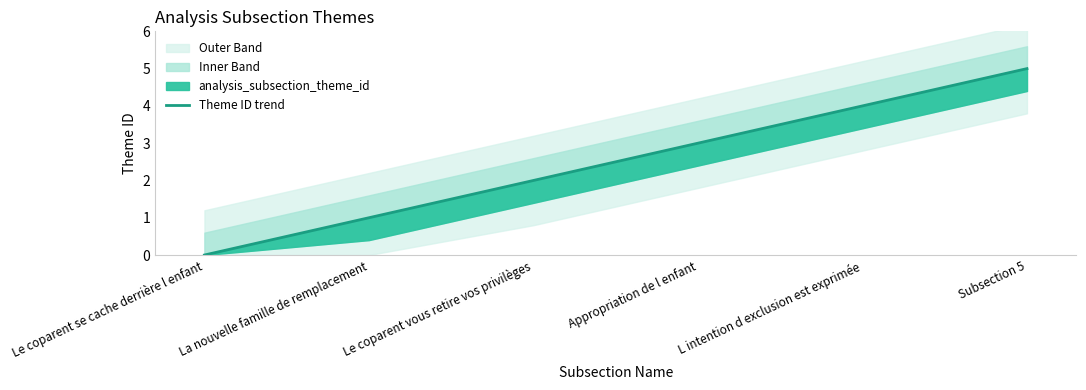

What is the value of the 4th point from the left?

3